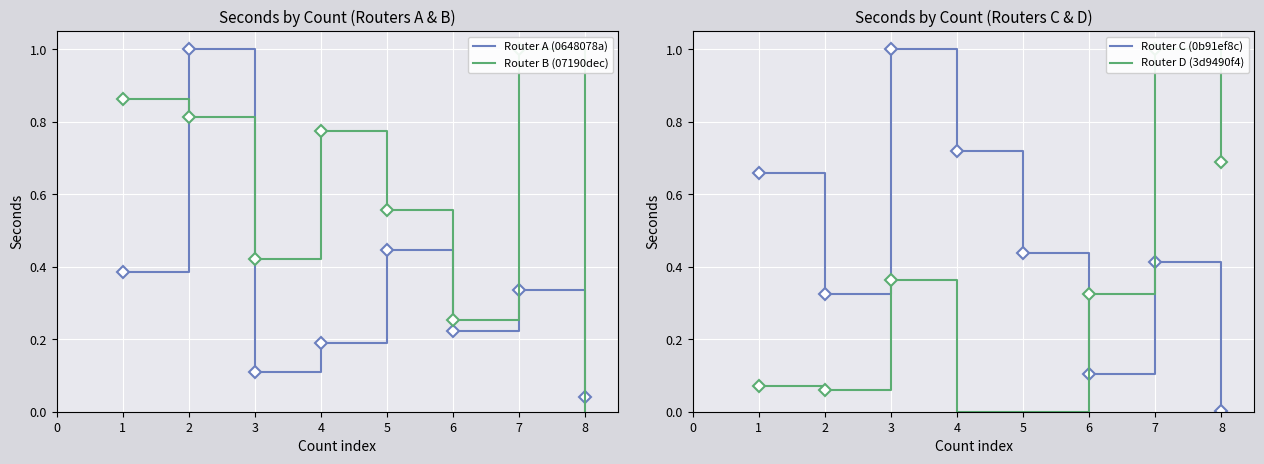

Rank the categories by Router A (0648078a) value from lowest to highest.

8, 3, 4, 6, 7, 1, 5, 2